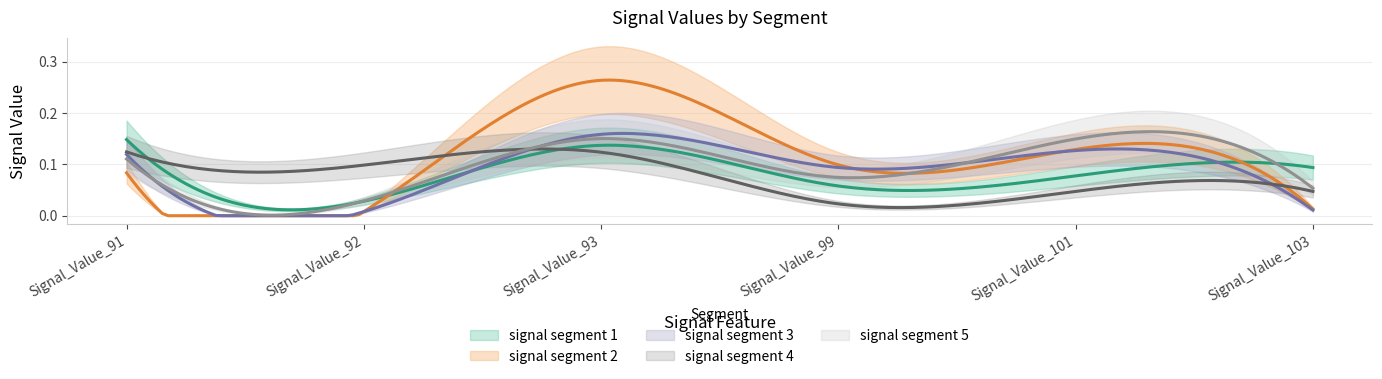

At which category does signal segment 1 reach its first local valley?

Signal_Value_92